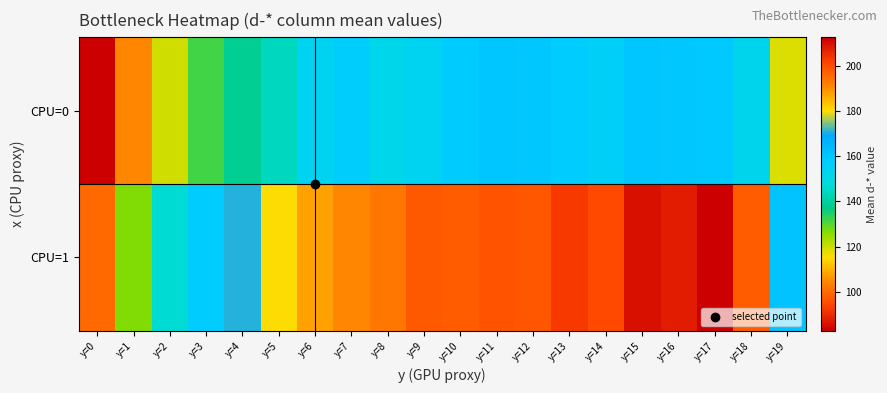

What is the maximum value shown in the chart?

212.7